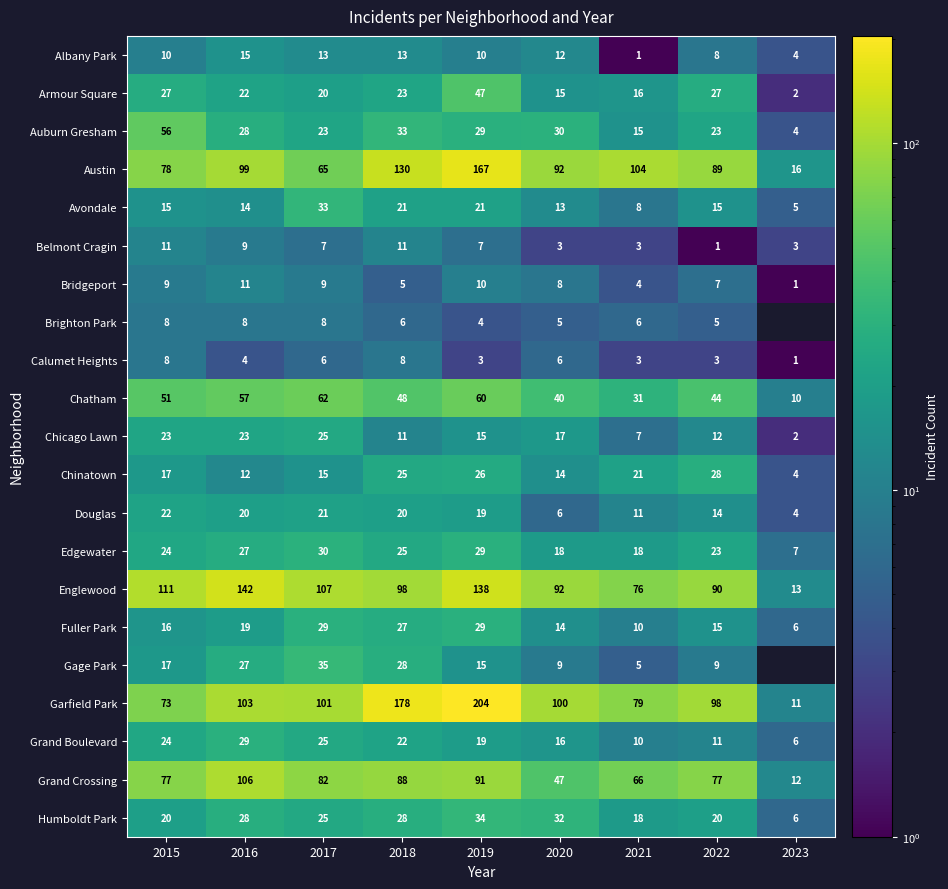

What is the difference between the second highest and second lowest values in the Humboldt Park series?

14